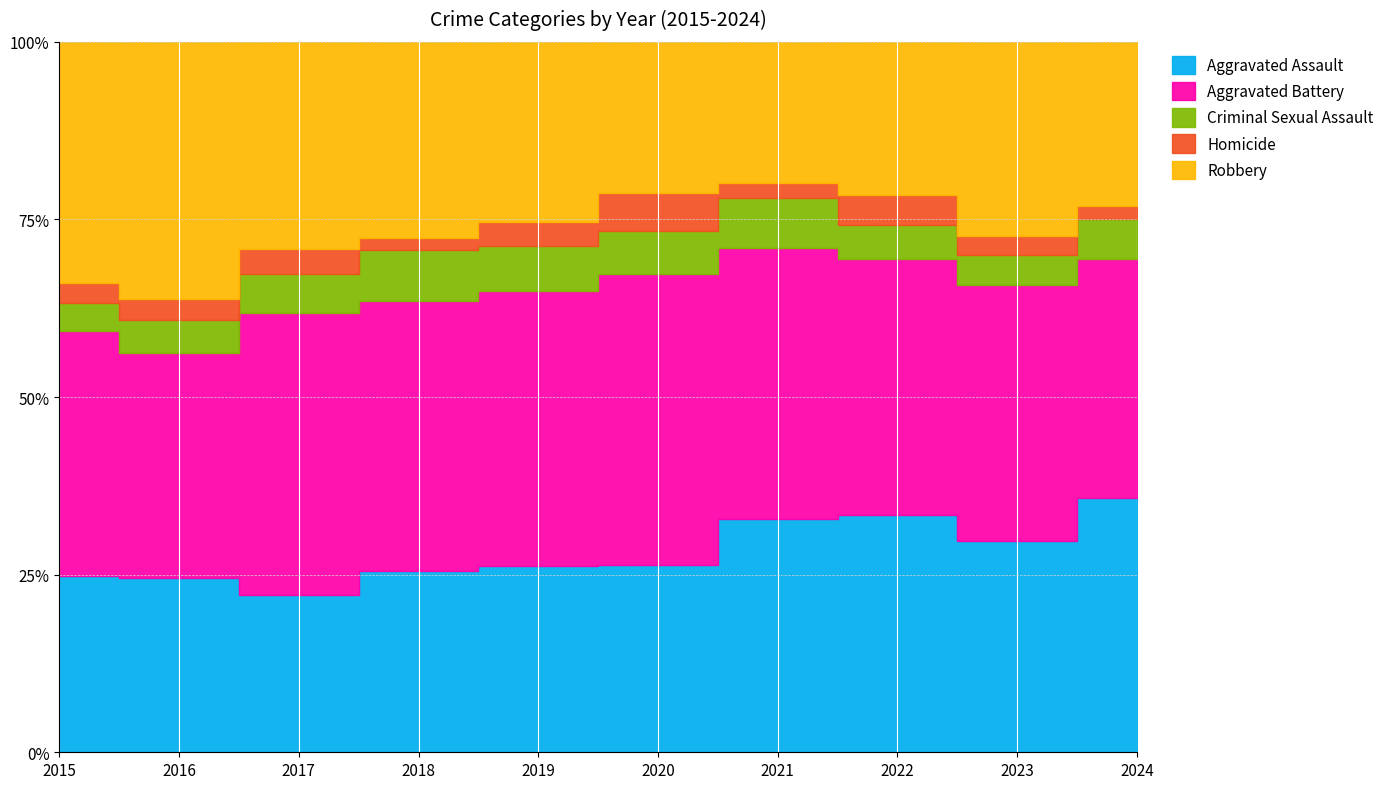

Reading left to right, transcribe all the data shown in this chart.

Aggravated Assault: 132	149	126	124	124	108	179	190	176	102
Aggravated Battery: 183	193	226	184	184	168	208	205	214	96
Criminal Sexual Assault: 21	28	31	35	30	25	38	27	25	16
Homicide: 15	18	20	8	16	22	12	24	16	5
Robbery: 180	220	166	134	120	87	108	123	162	66